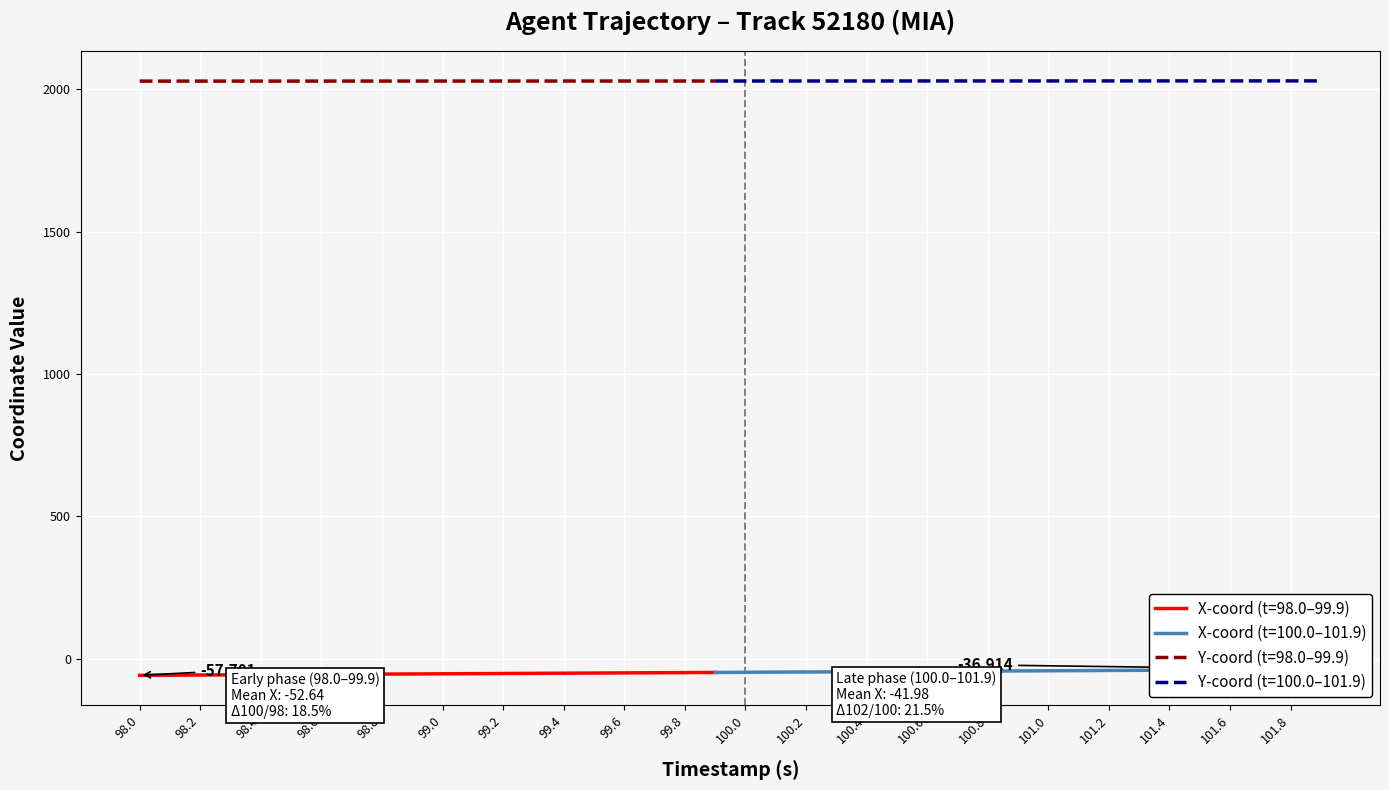

True or false: Y-coord (t=98.0–99.9) and X-coord (t=98.0–99.9) cross at least once.

False